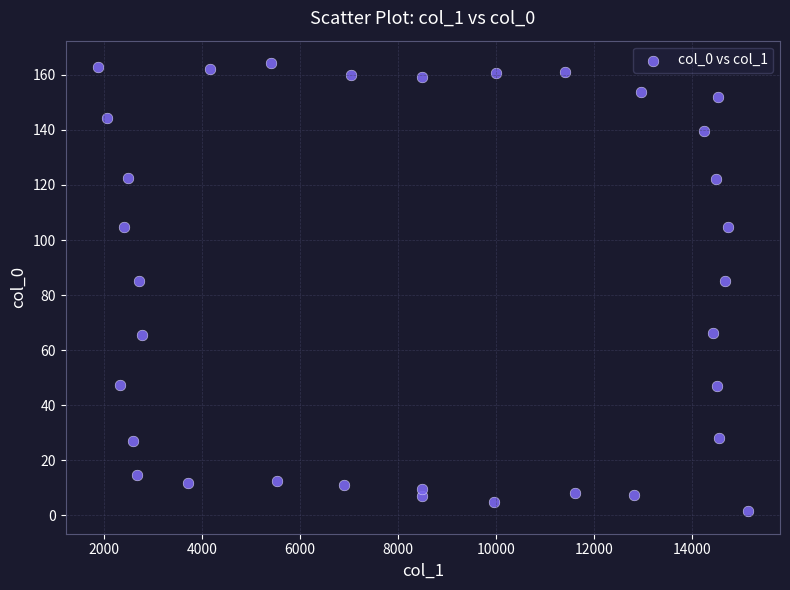

What is the range of X values (max minus min)?

13266.1